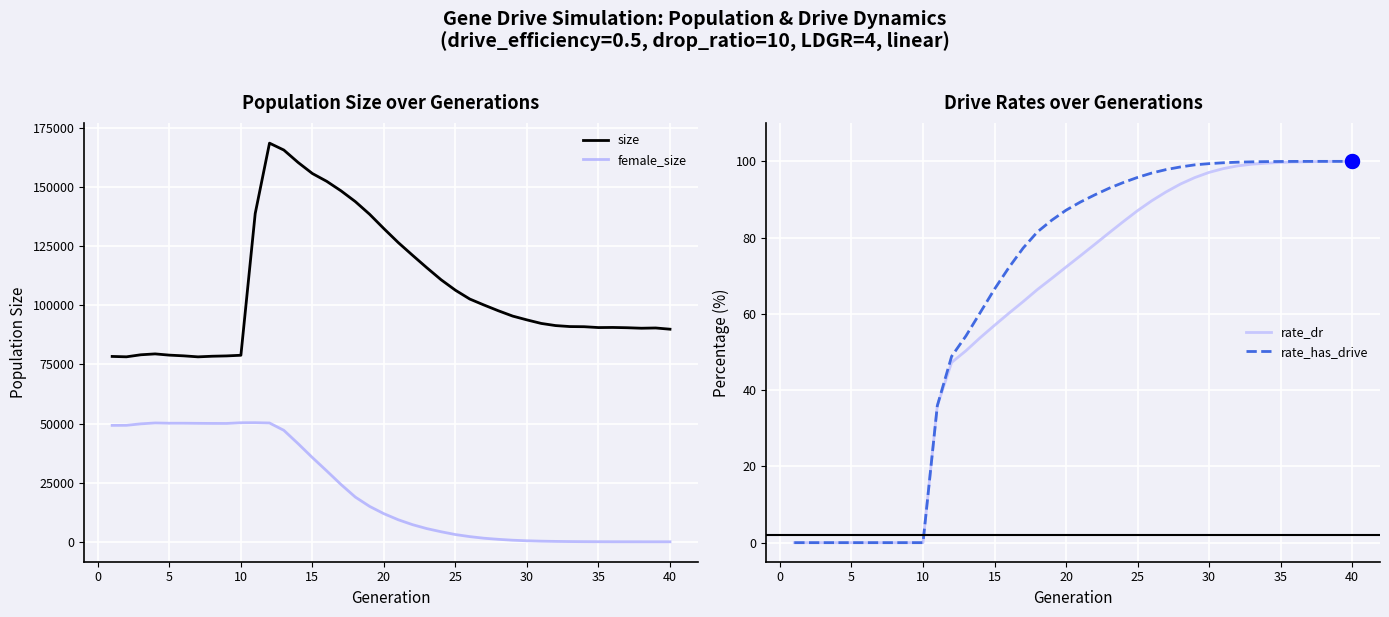

How many values in the rate_dr series are below 75?

20